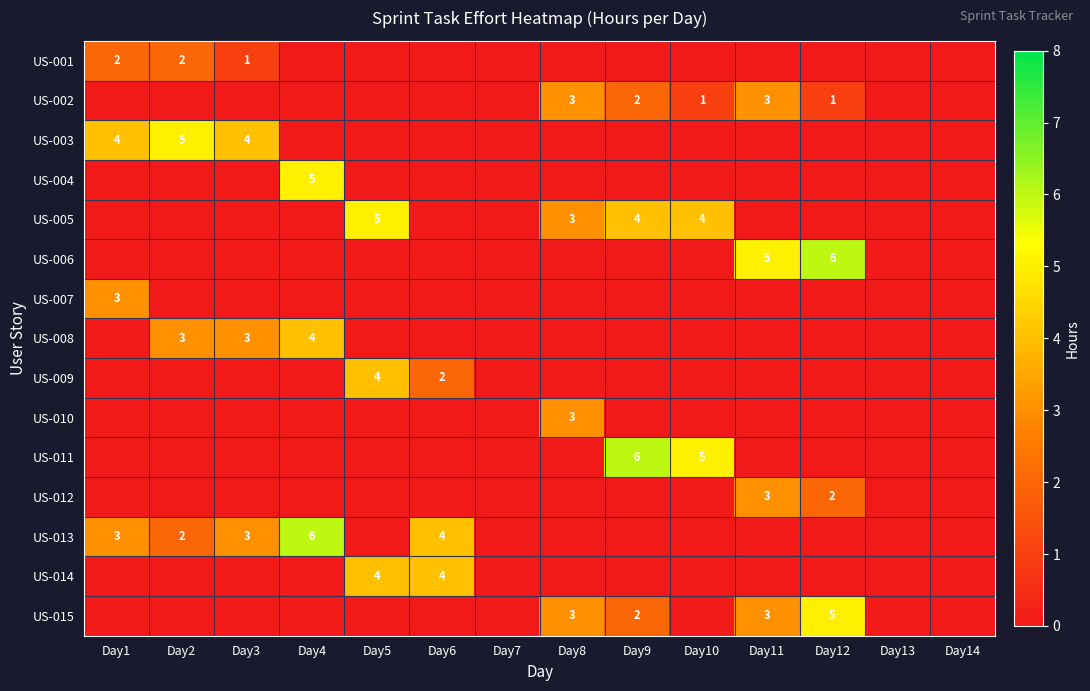

Is the value of US-013 at Day2 greater than the value of US-011 at Day10?

No